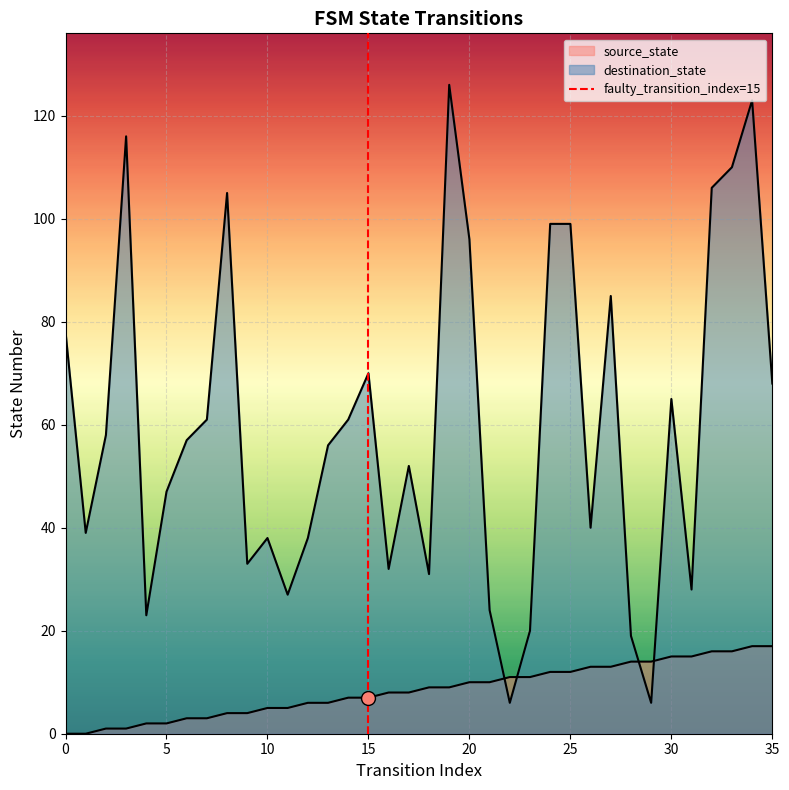

Is it true that source_state equals 6 at 12?

True